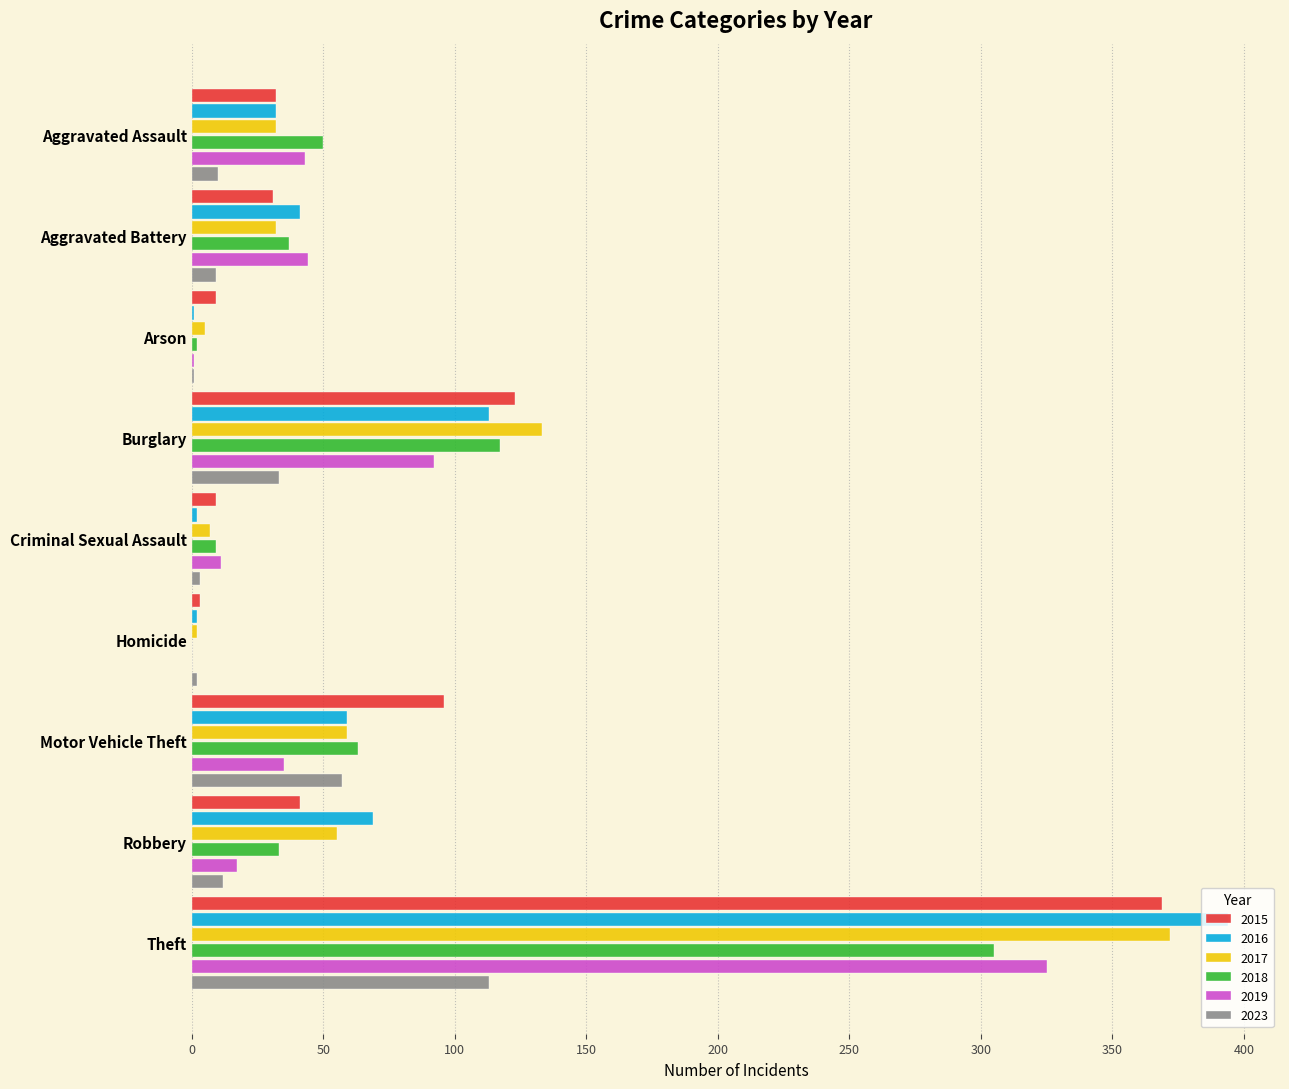

What is the sum of the 2016 values at Robbery and Burglary?

182